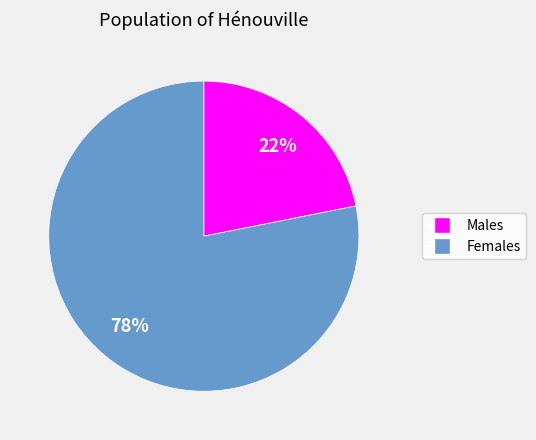

Is there any slice that represents more than half of the pie?

Yes